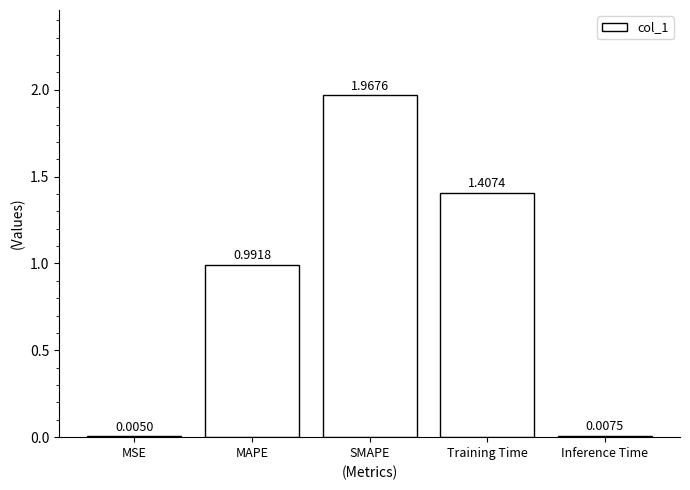

At which category does the chart reach its peak across all series?

SMAPE